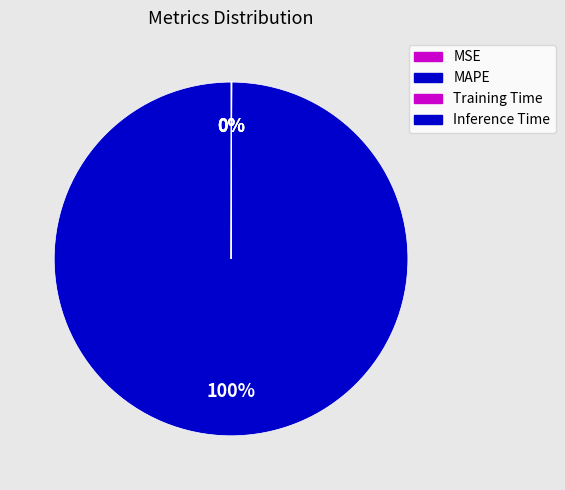

Combined, what portion of the pie is Training Time and Inference Time?

0.1%